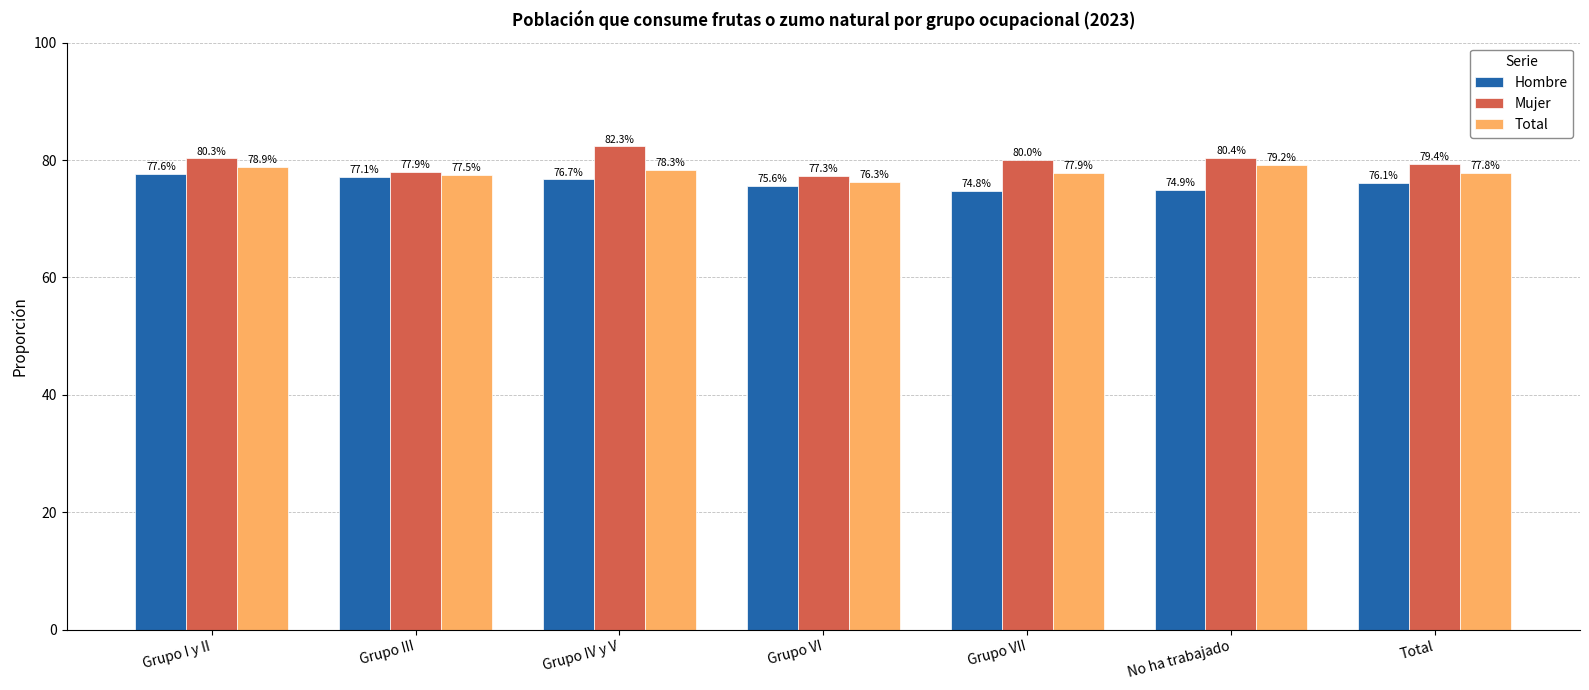

True or false: Mujer has a value of 80.3 at Grupo I y II.

True